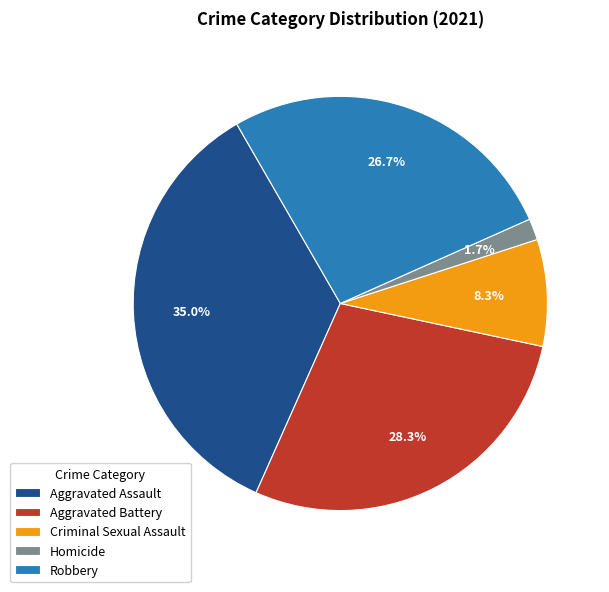

Does any single category account for the majority?

No